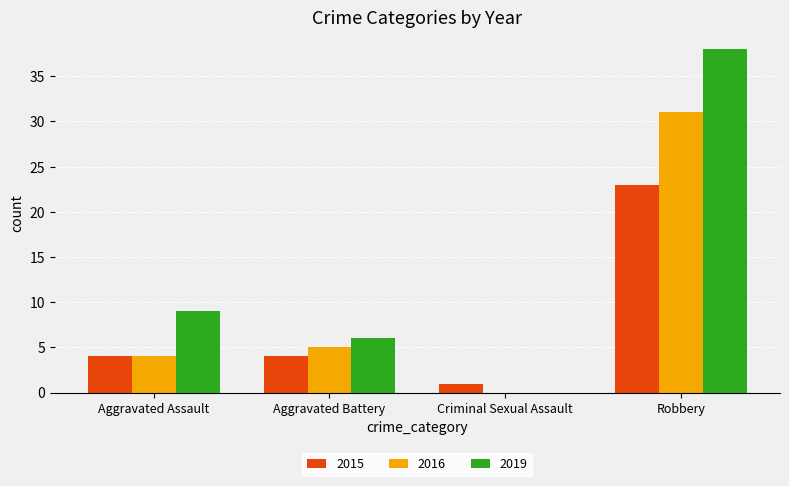

How many categories are shown in the chart?

4